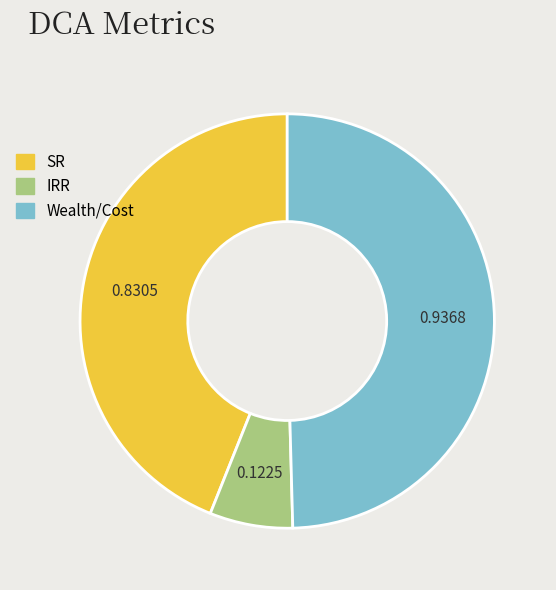

Is there any slice that represents more than half of the pie?

No